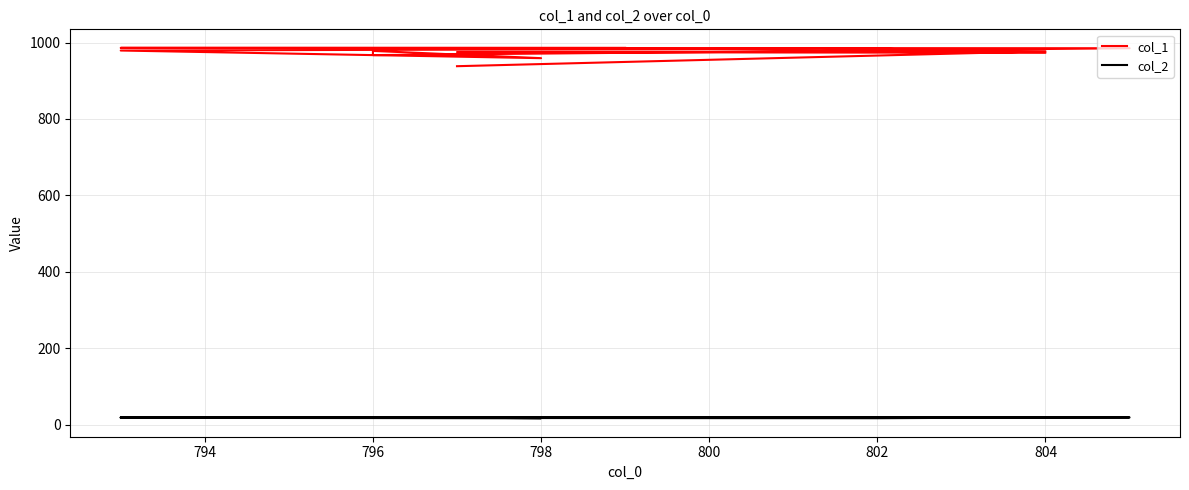

Reading left to right, list all the values displayed in this chart.

col_1: 986	986	985	967	978	959	979	984	973	975	977	938
col_2: 19	19	19	18	20	17	18	17	19	20	18	19